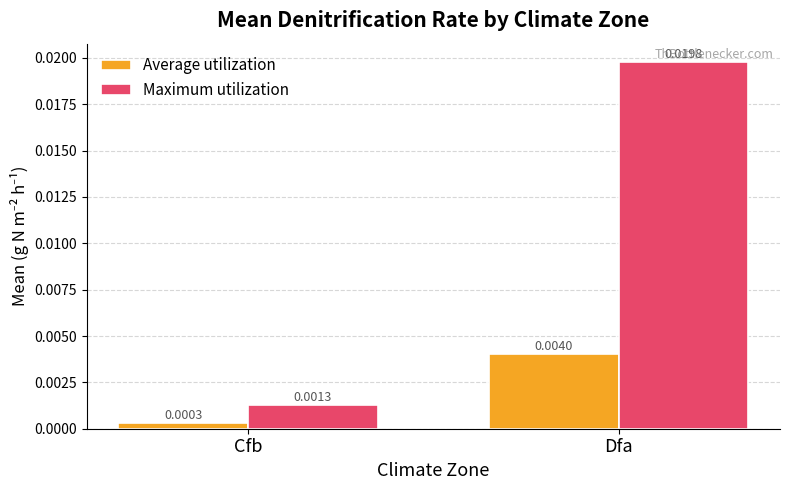

Where is Maximum utilization nearest to the value 0?

Cfb